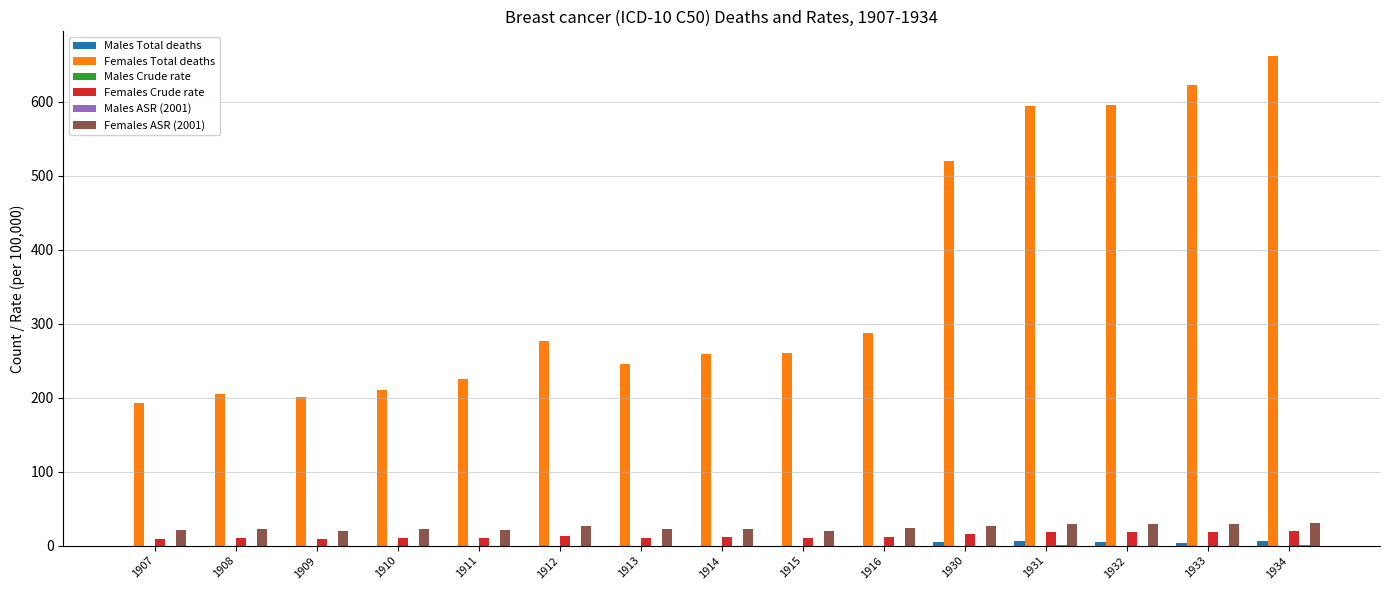

What is the difference between the Females ASR (2001) values at 1932 and 1933?

0.5